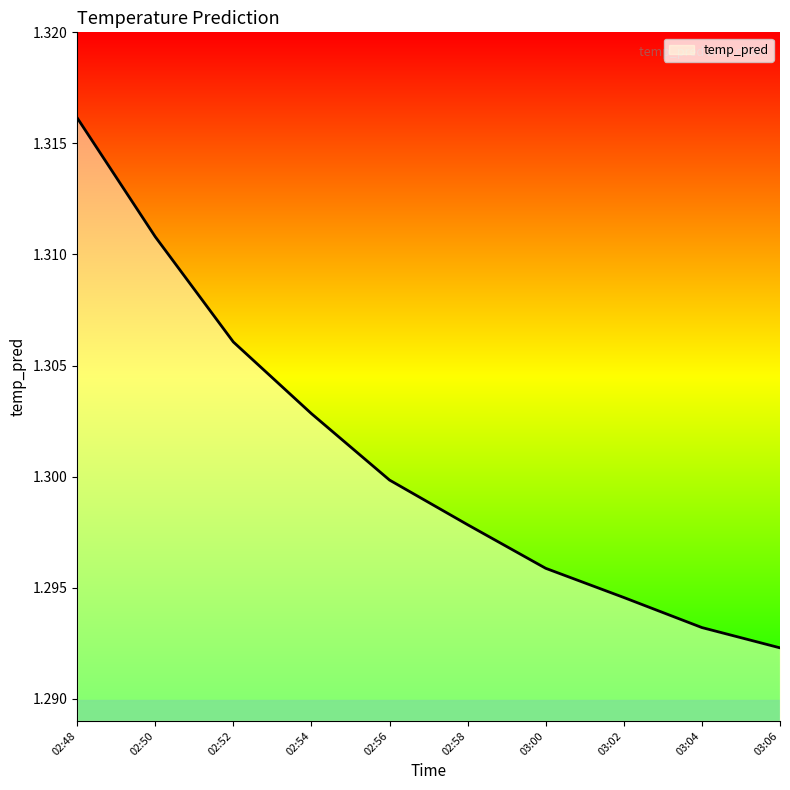

What position from the left is 03:04?

9